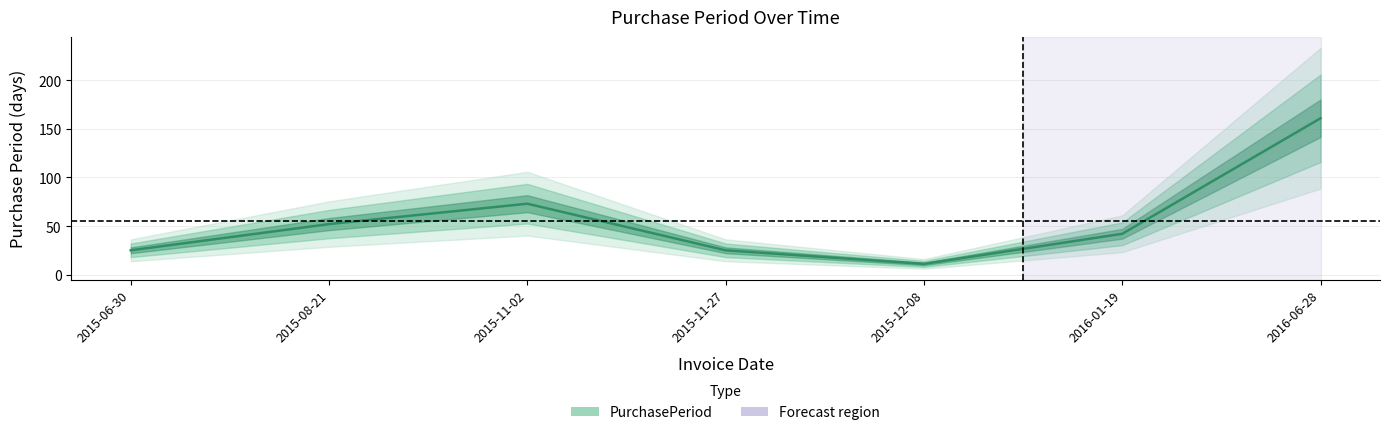

True or false: the data has more than 0 interior local peaks.

True